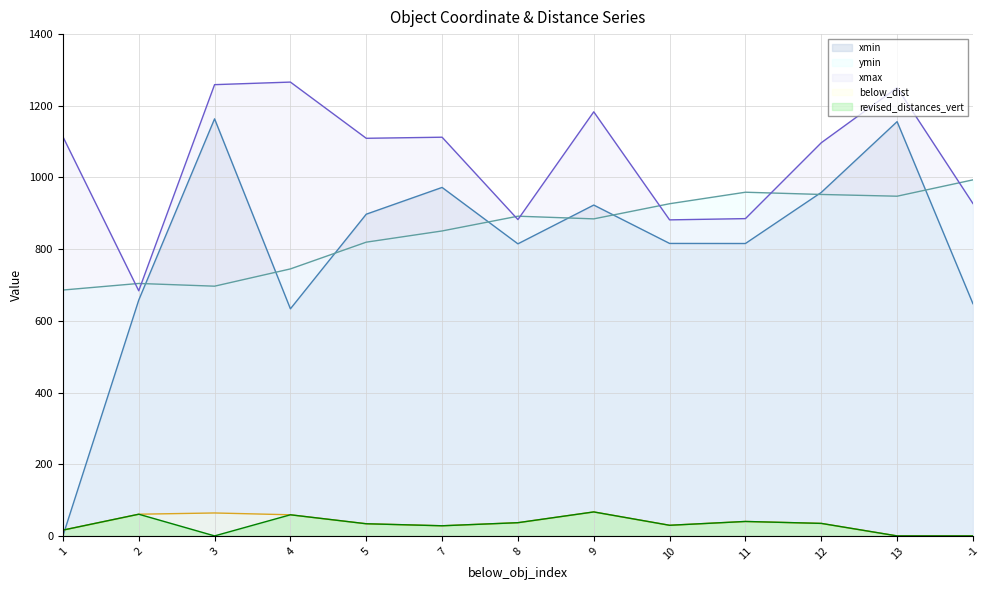

At which category is the sum across all series the highest?

13